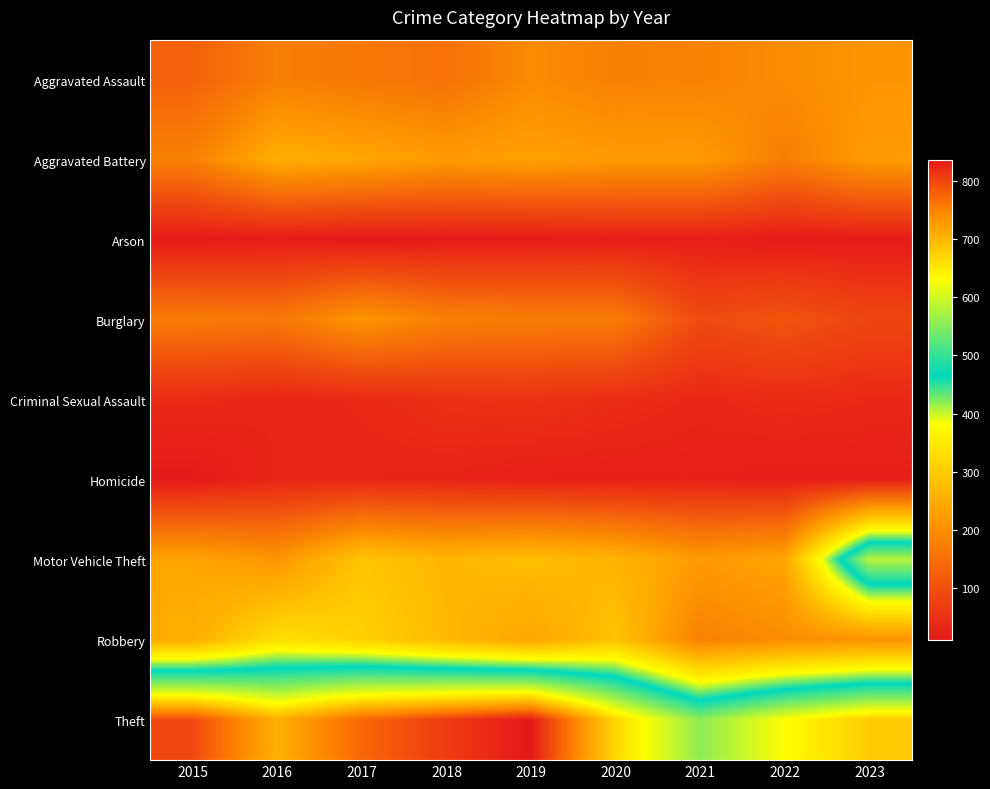

At how many categories does at least one series exceed 448?

9